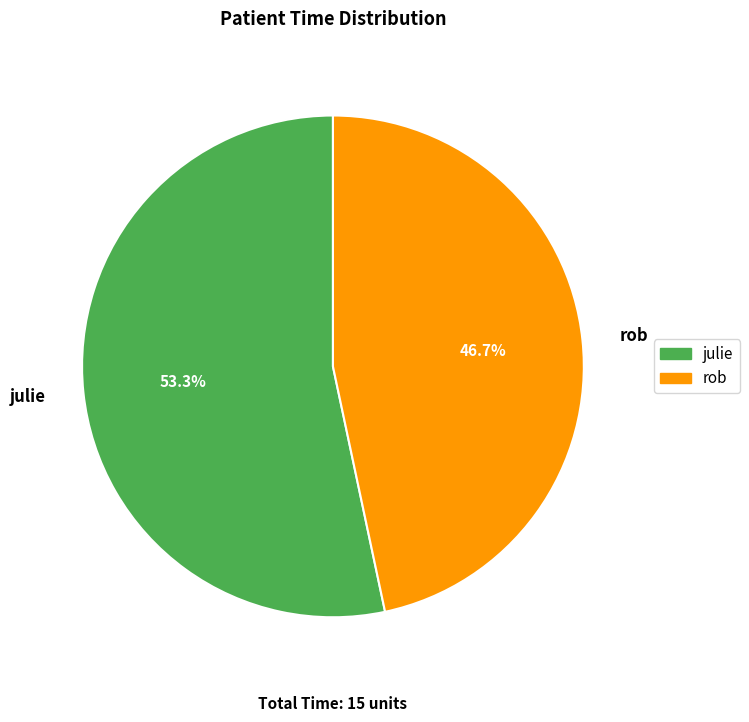

How many segments does this pie chart have?

2